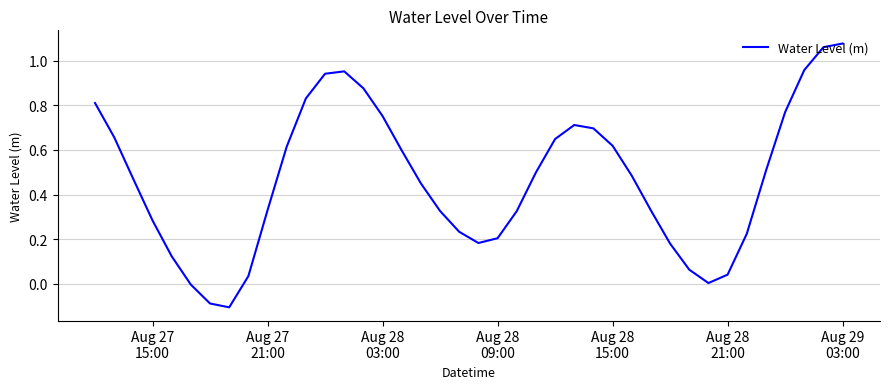

How many series are shown in this chart?

1